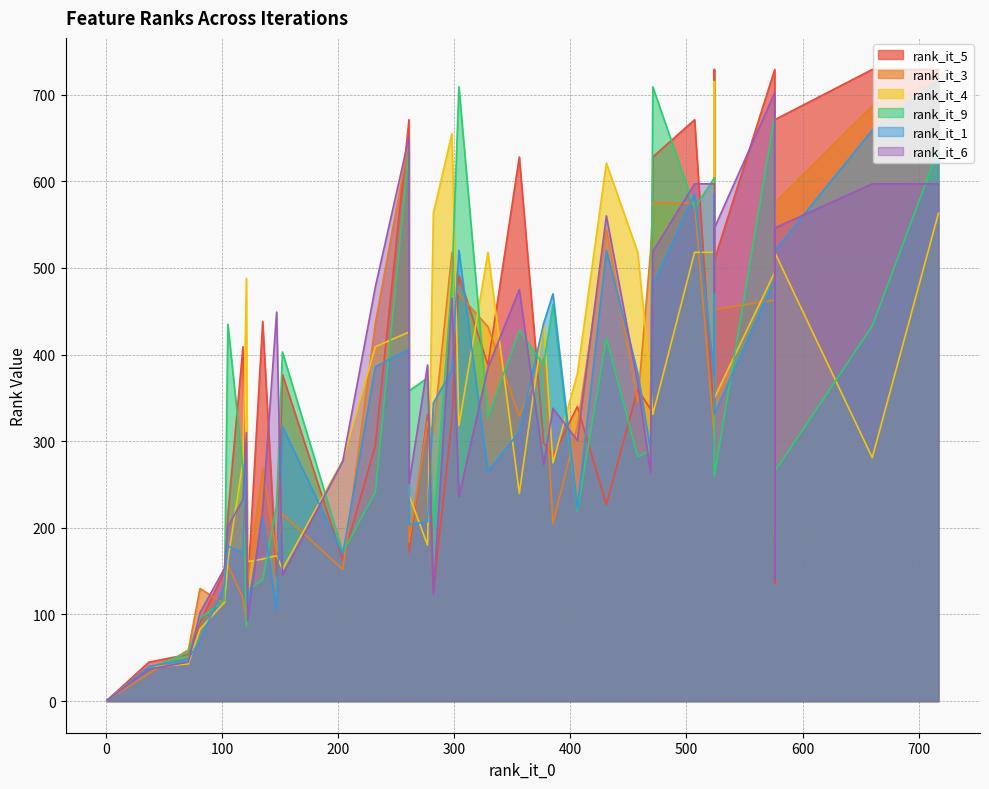

How many values in the rank_it_4 series exceed 318?

19